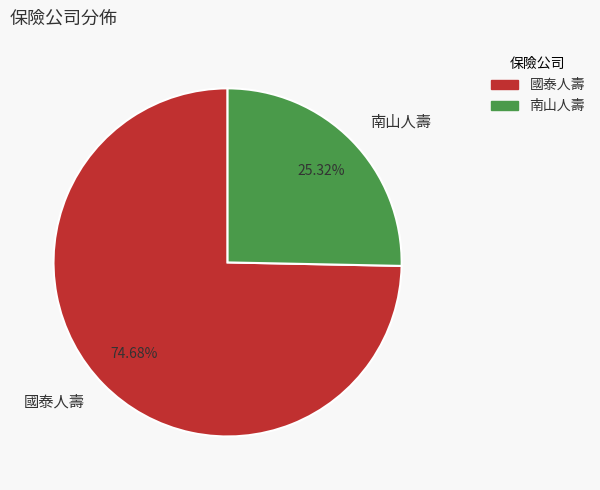

Which category has the biggest portion of the pie?

國泰人壽